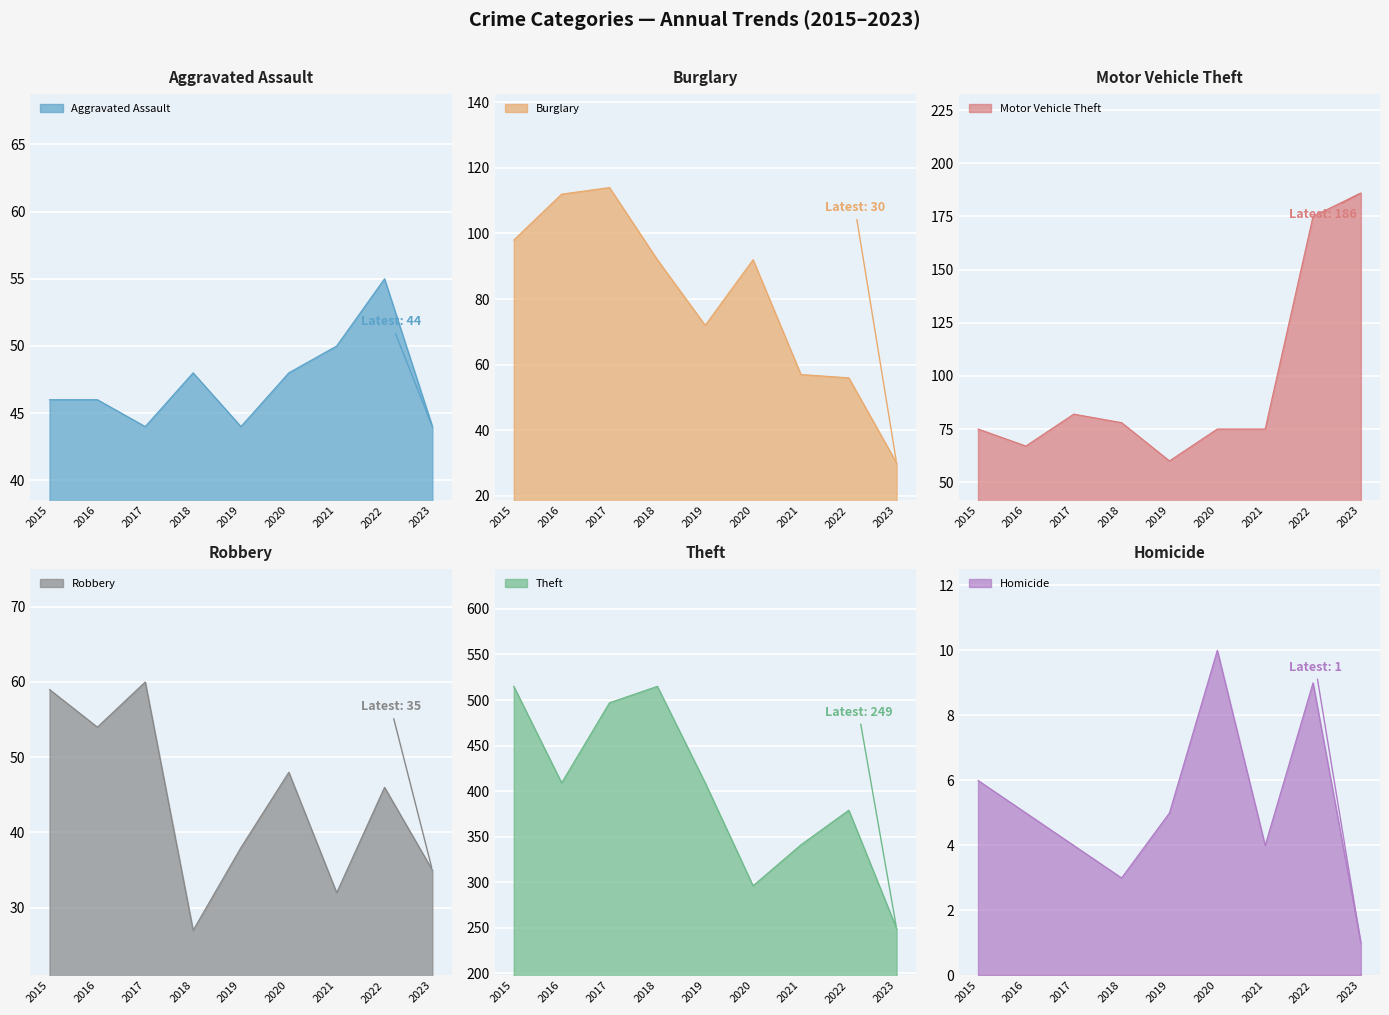

True or false: Homicide has a value of 7 at 2021.

False